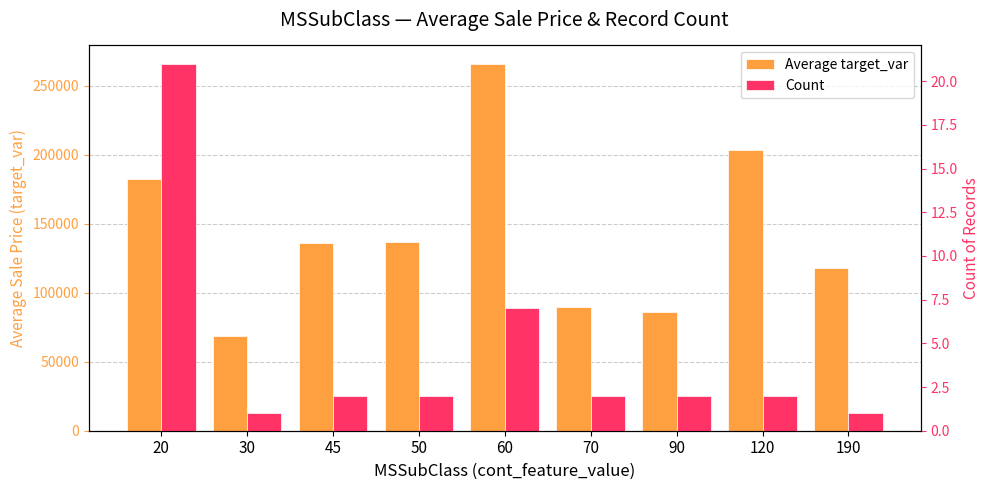

Reading left to right, list all the values displayed in this chart.

Average target_var: 182659.5	68500.0	135700.0	136450.0	265900.0	90000.0	86000.0	203700.0	118000.0
Count: 21.0	1.0	2.0	2.0	7.0	2.0	2.0	2.0	1.0